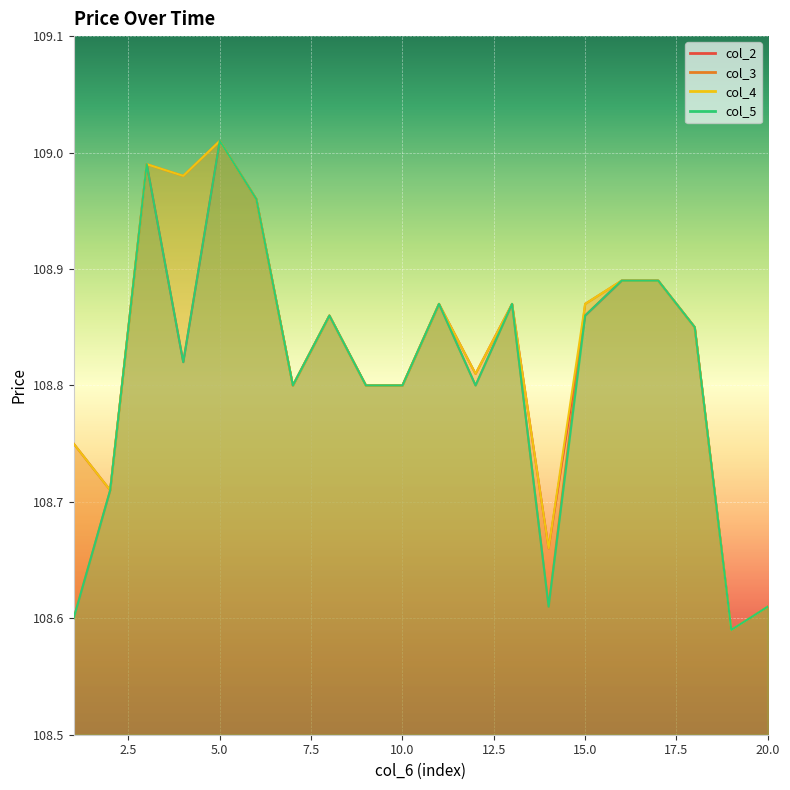

What is the difference between the second highest and second lowest values in the col_5 series?

0.4